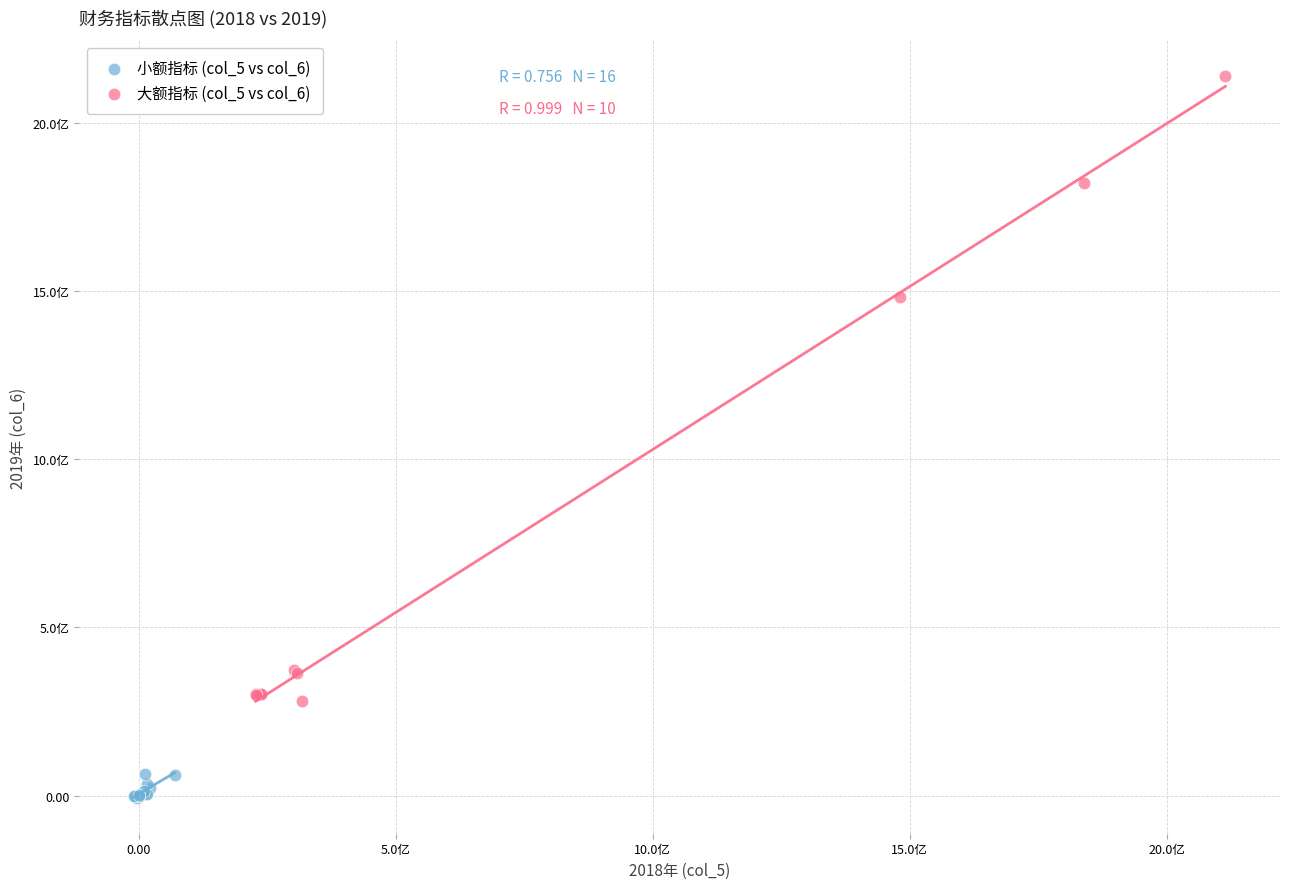

What are all the series names shown in the legend?

小额指标 (col_5 vs col_6), 大额指标 (col_5 vs col_6)